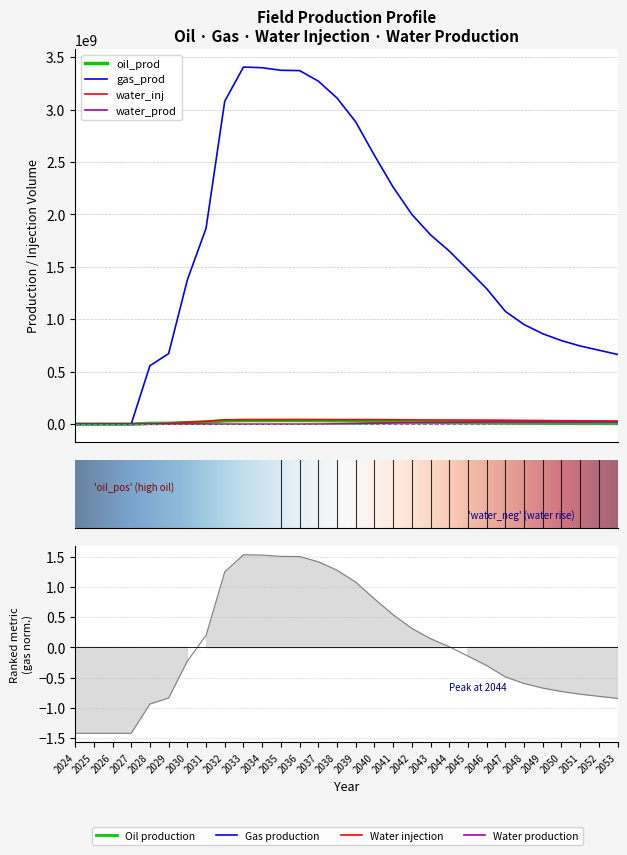

Reading left to right, list all the values displayed in this chart.

oil_prod: 0.0	0.0	0.0	0.0	6964300.8	7735893.2	14317097.3	19310453.2	30979410.8	34673114.7	34697769.5	34708998.8	34684359.9	33844262.0	32231133.9	30093103.8	26875728.7	23727450.8	21021579.7	18969408.4	17306336.9	15496581.1	13683737.5	11513503.9	10132980.6	9103483.4	8315588.1	7708818.7	7245476.9	6796757.1
gas_prod: 0.0	0.0	0.0	0.0	557205737.9	672258440.1	1374833173.5	1866403302.8	3079226196.0	3404807297.3	3398398278.7	3374158669.0	3371159736.0	3271205811.0	3109968215.4	2882259840.3	2563747974.2	2260351323.6	2000417929.3	1804933730.5	1650642026.9	1472386685.4	1291989278.5	1075301424.9	949724502.2	861728004.2	796432577.0	745230170.1	704833833.4	664689353.4
water_inj: 0.0	0.0	0.0	0.0	961013.6	7173863.0	17736488.2	26865577.5	40991353.9	42720443.2	42796795.5	43035090.8	43345803.9	43310503.8	43298825.6	43134307.7	42758800.3	41926443.6	40402820.7	39497799.8	39023879.4	38586186.0	38285300.6	37036168.1	35816353.2	34380999.2	32790861.5	31480101.4	30729321.3	30029317.9
water_prod: 0.0	0.0	0.0	0.0	0.0	0.0	0.0	0.0	0.0	0.0	0.0	2296.7	120784.0	865989.6	2505823.3	4643685.1	7969833.3	11017210.3	13702260.2	15742267.3	17496856.8	19207468.0	20690697.2	20871025.3	20911991.3	20842746.7	20834379.0	20827846.4	20884386.9	20826676.2